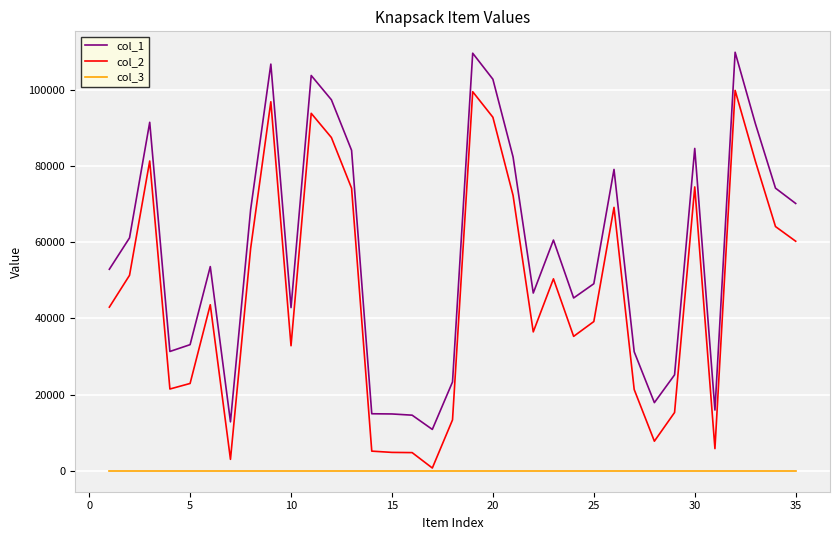

Which series has the largest total across all categories?

col_1